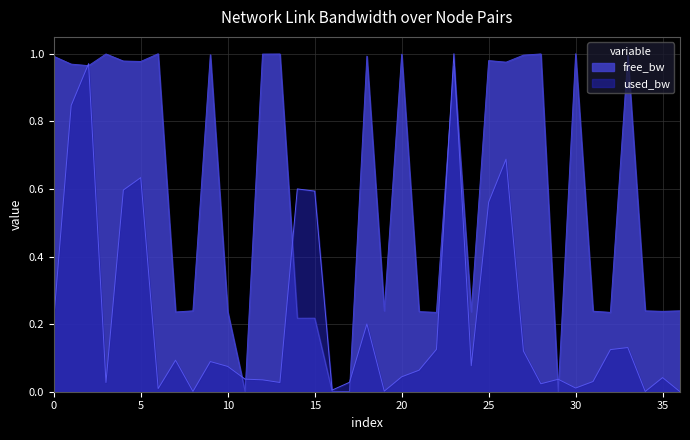

At 1-16, list the series in order from largest to smallest.

used_bw, free_bw